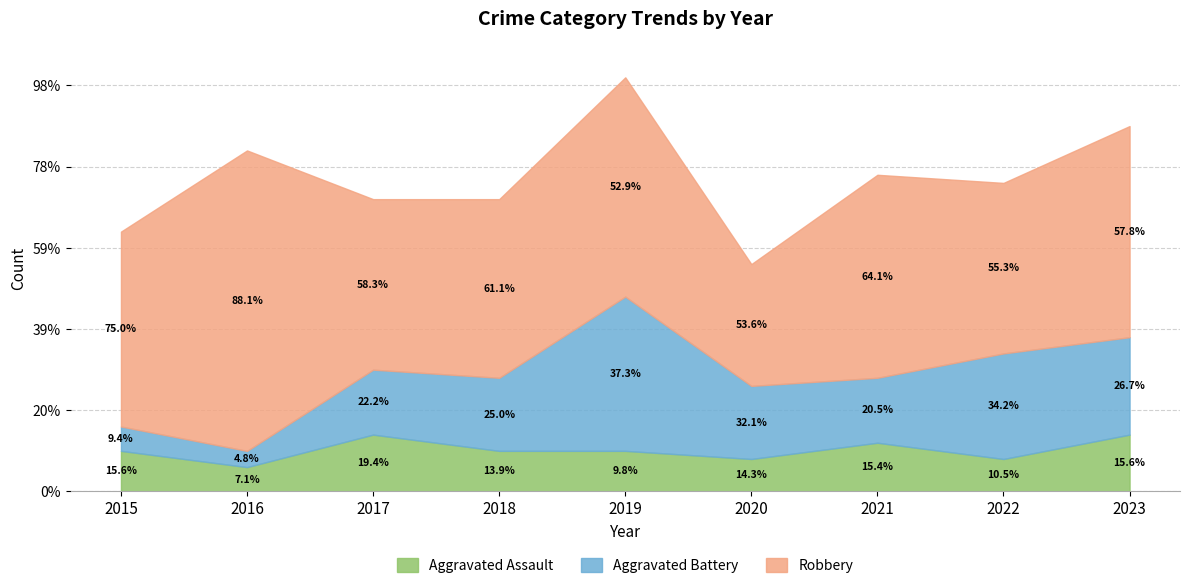

What is the value of the Aggravated Assault point at the 3rd from the left?

7